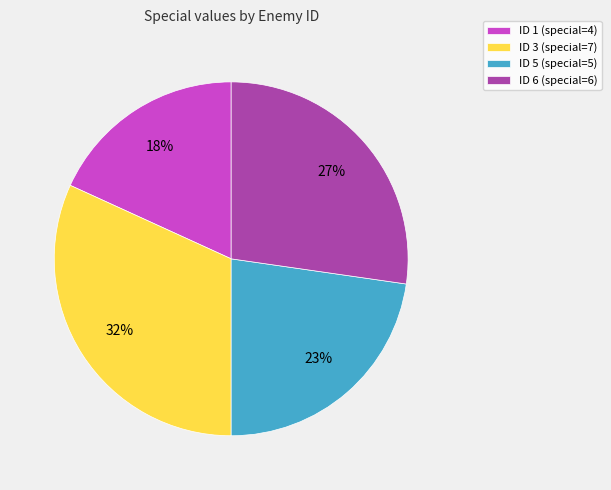

Combined, do ID 1 (special=4) and ID 5 (special=5) account for over 50%?

No